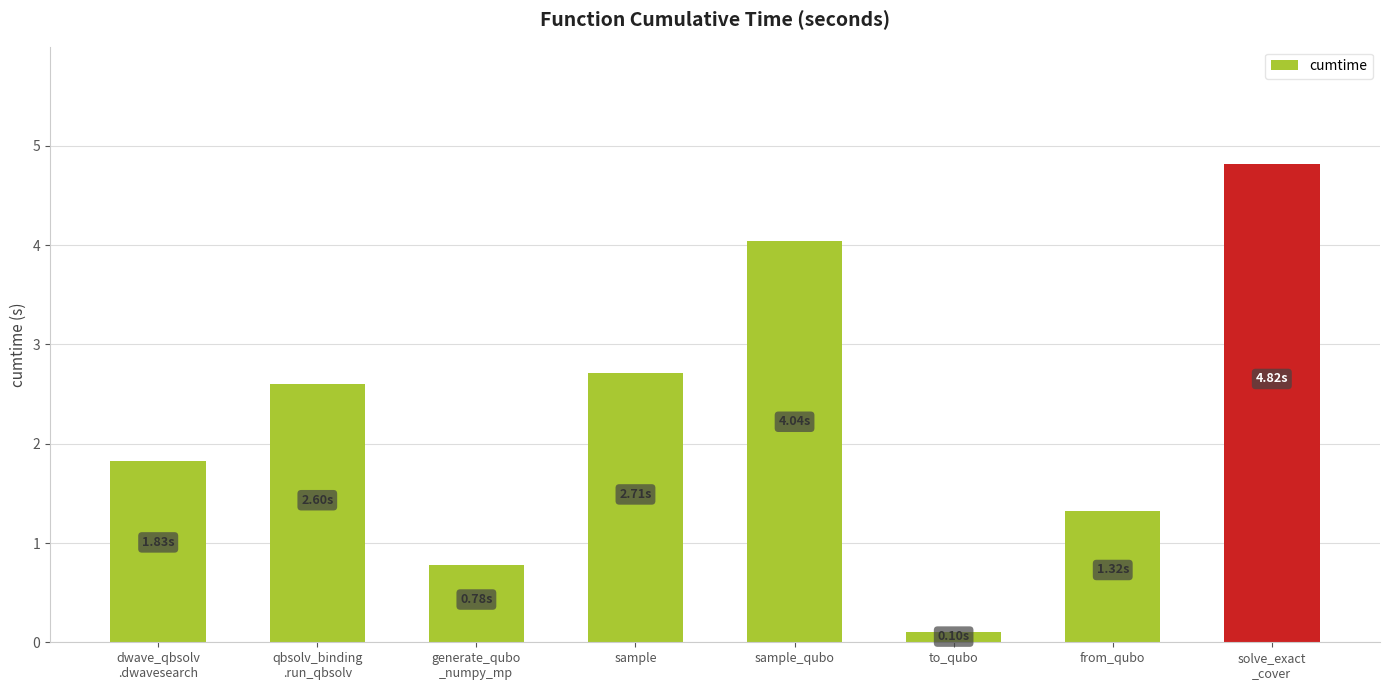

What value does the data have at solve_exact
_cover?

4.8